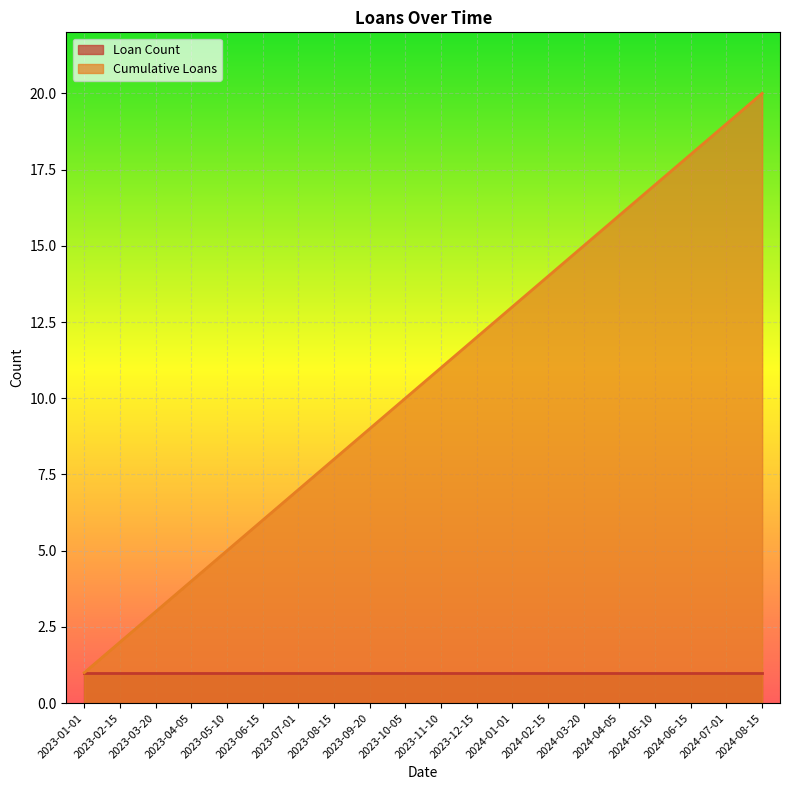

The value of Cumulative Loans at 2024-06-15 is 18. True or false?

True